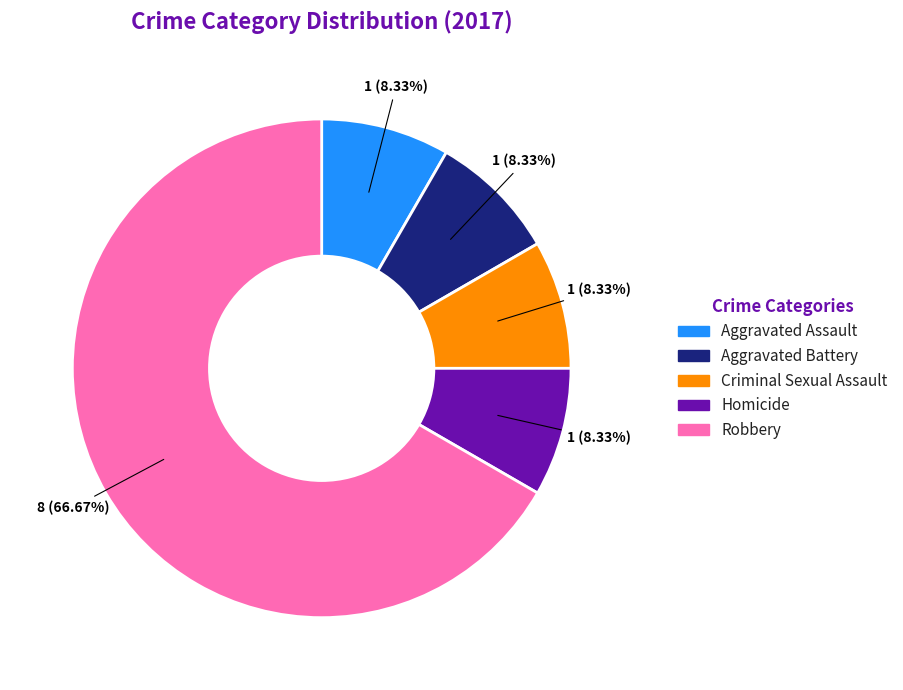

What is the ratio of the value at Aggravated Battery to the value at Aggravated Assault?

1.0